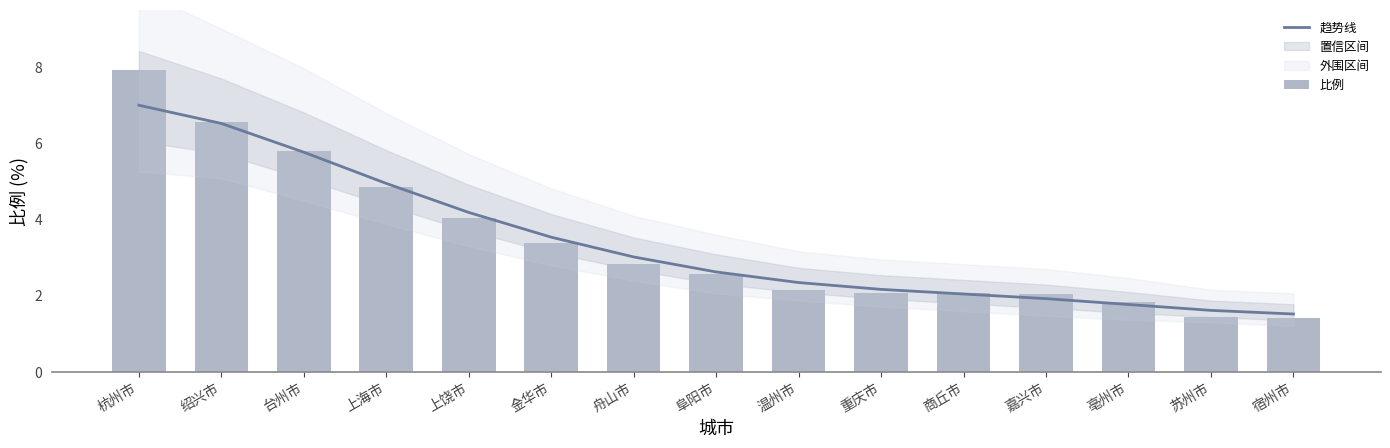

What is the value of the 趋势线 bar at the 12th from the left?

1.9